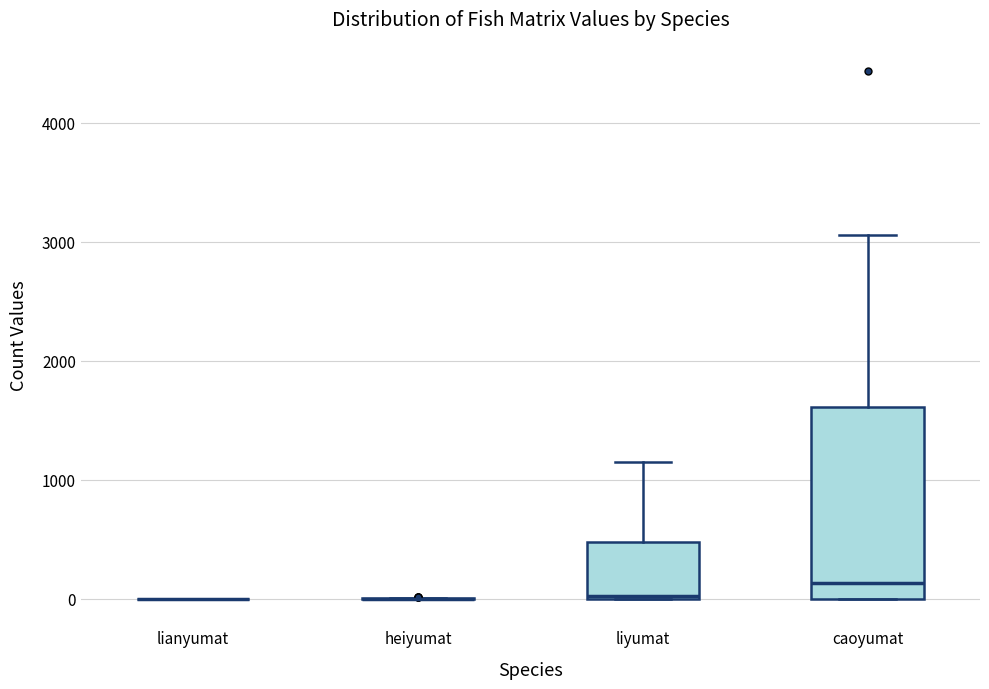

Reading left to right, transcribe this box plot: for each box, give where its median line is, the range the box spans, and where its two whiskers end, as read against the y-axis. The values are not printed on the chart, so give them approximately, as read against the axis.

lianyumat: box collapsed to a line at 0, whiskers 0 to 0
heiyumat: box collapsed to a line at 0, whiskers 0 to 0
liyumat: median 0, box 0 to 500, whiskers 0 to 1100
caoyumat: median 100, box 0 to 1600, whiskers 0 to 3100